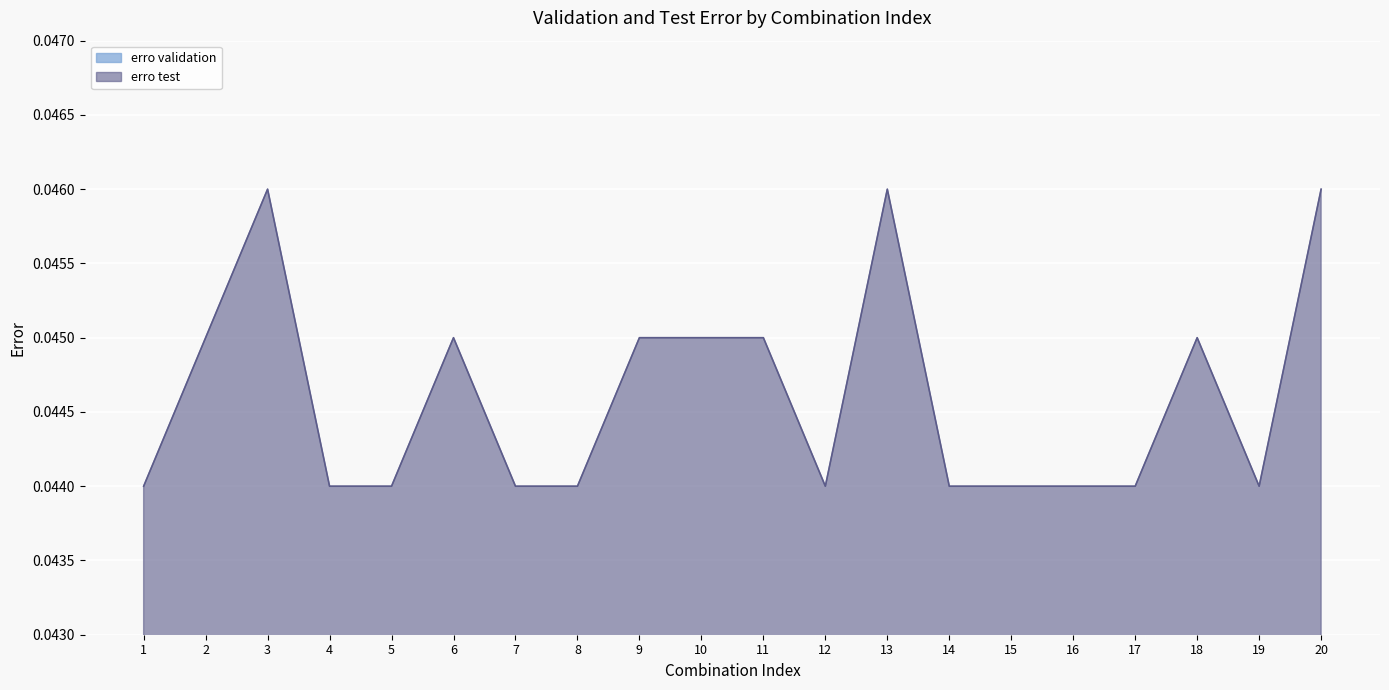

Which has a higher value, 2 or 20?

20